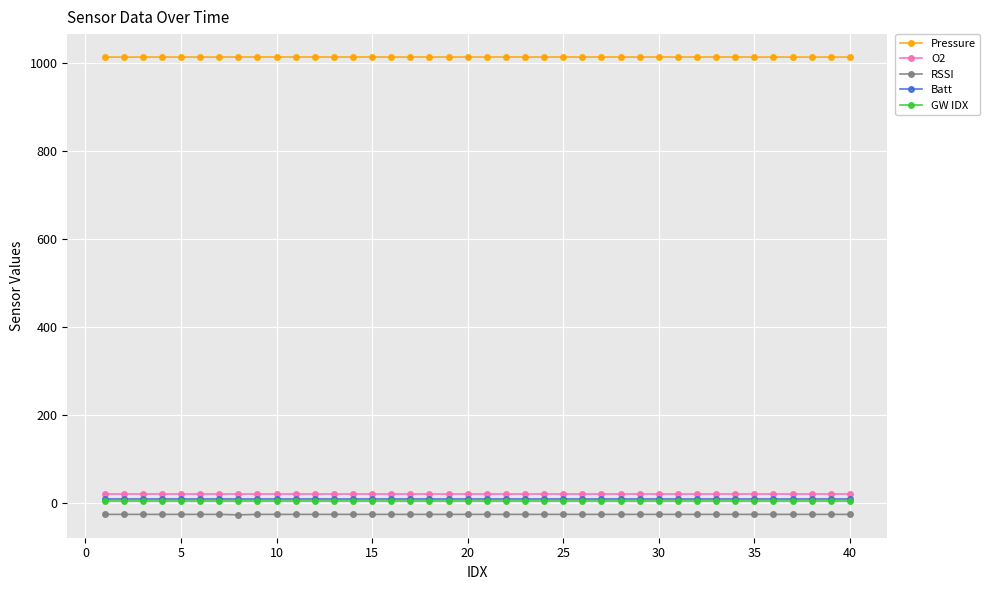

What is the smallest value displayed?

-27.0